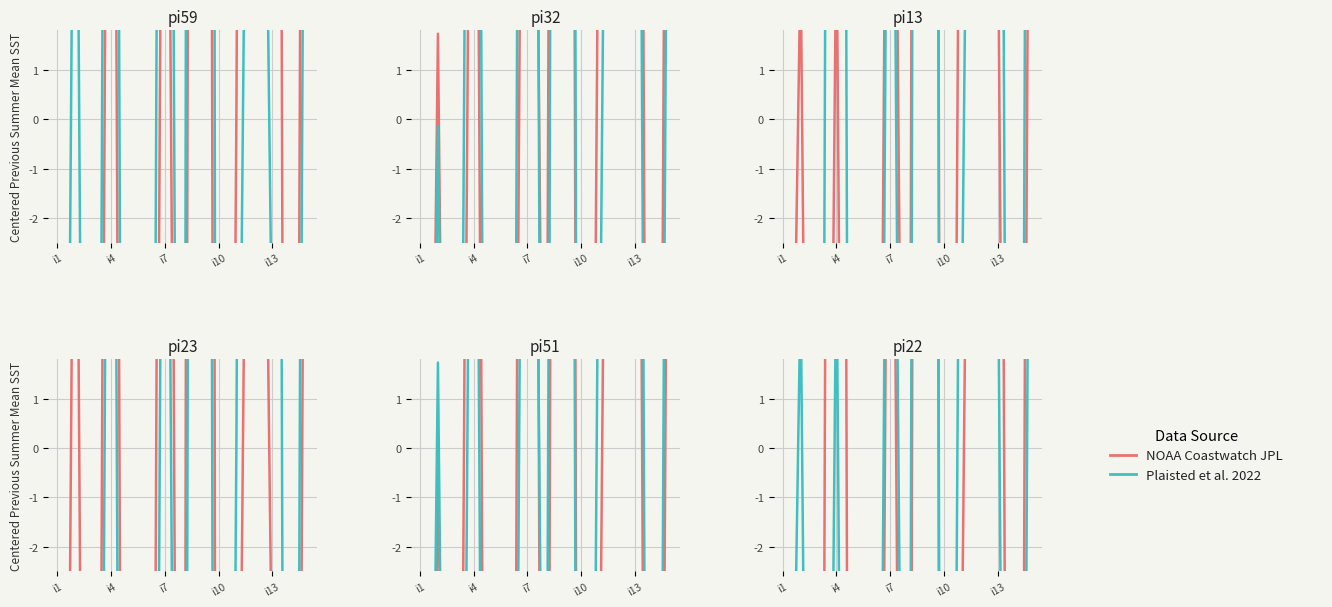

Rank the series by their average value, from lowest to highest.

NOAA Coastwatch JPL, Plaisted et al. 2022